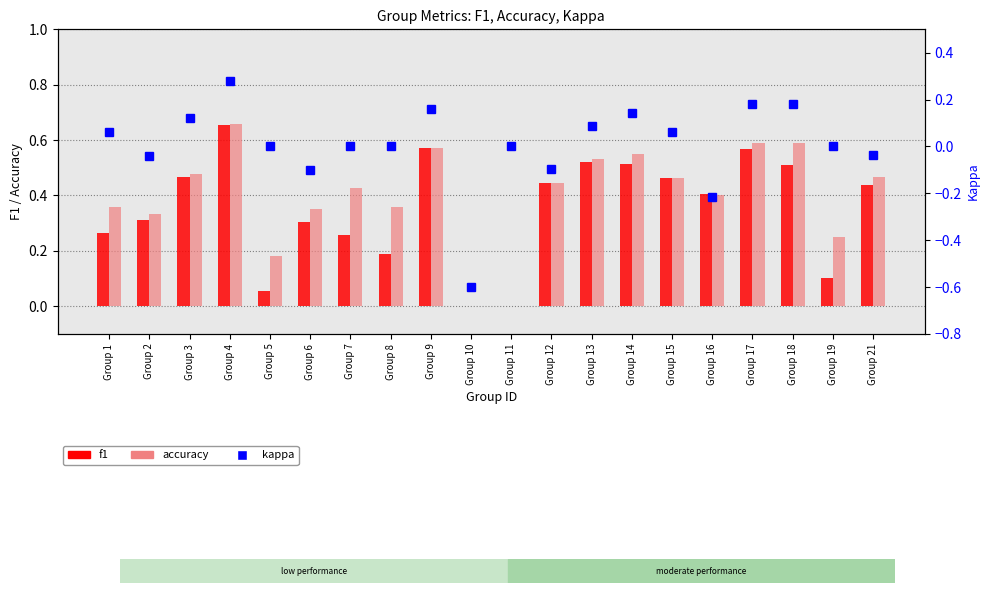

What is the total value across all series at Group 17?

1.3